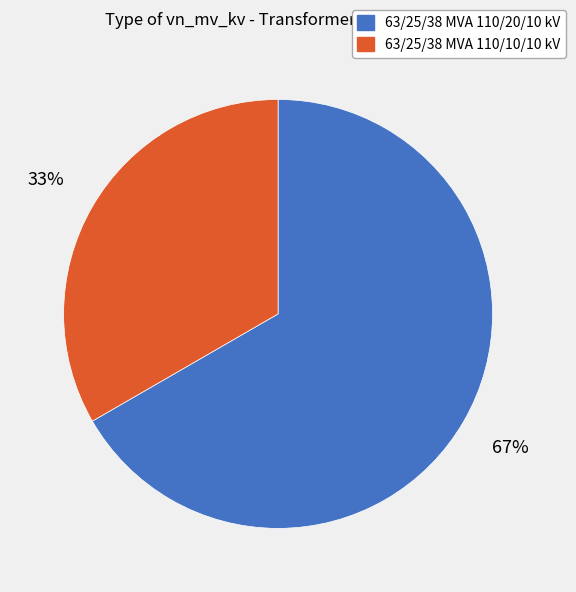

True or false: 63/25/38 MVA 110/20/10 kV accounts for 62% of the total.

False